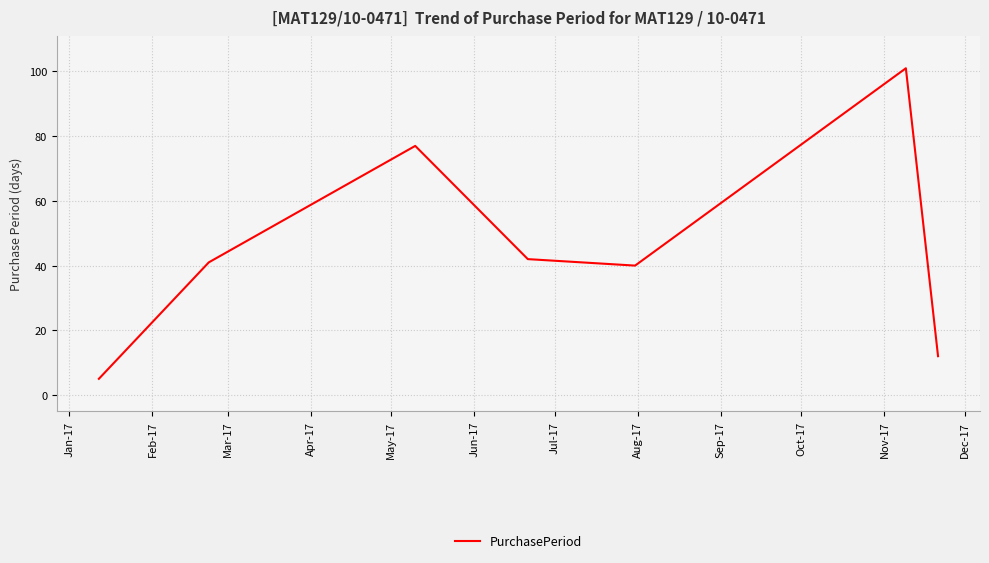

How many values are below 41?

3